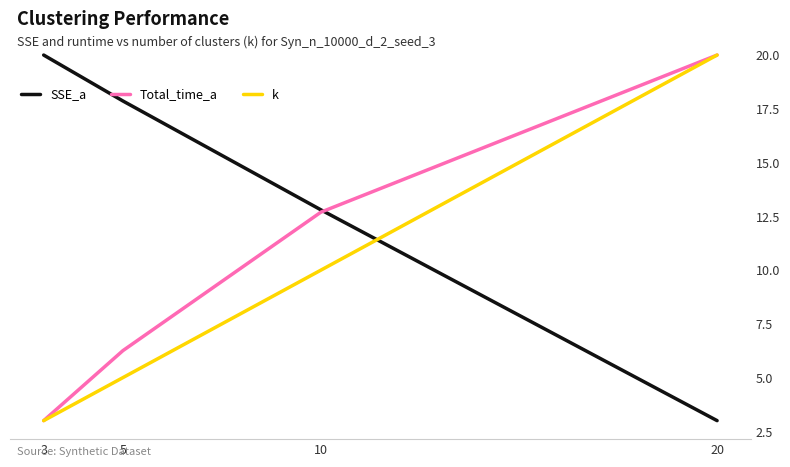

At which label is k closest to 11?

10